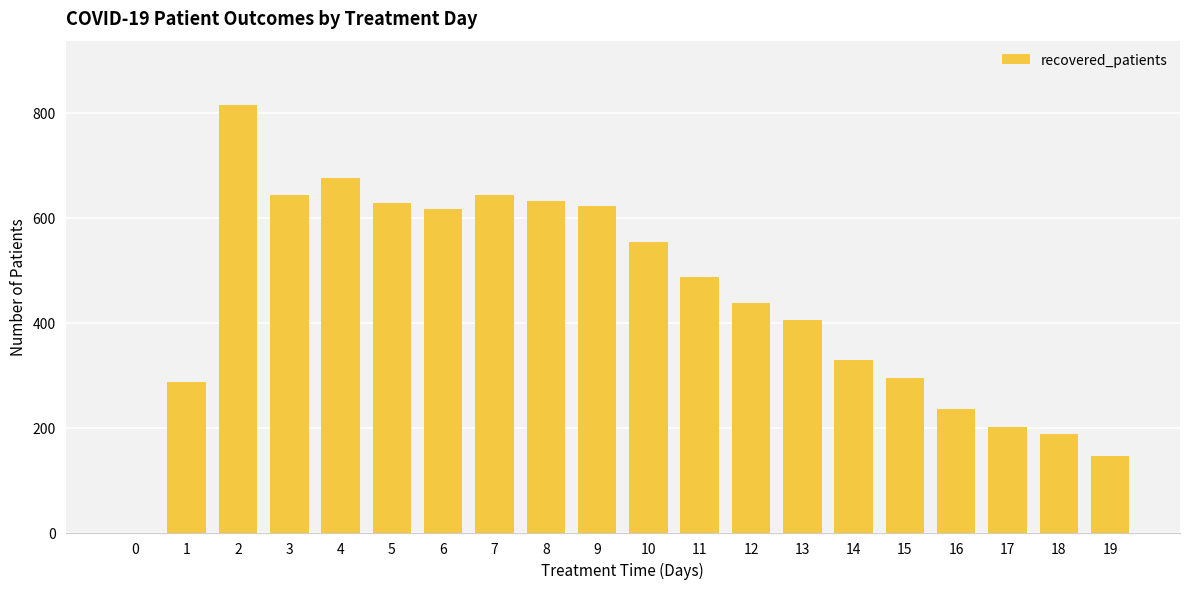

Which has a higher value, 11 or 14?

11